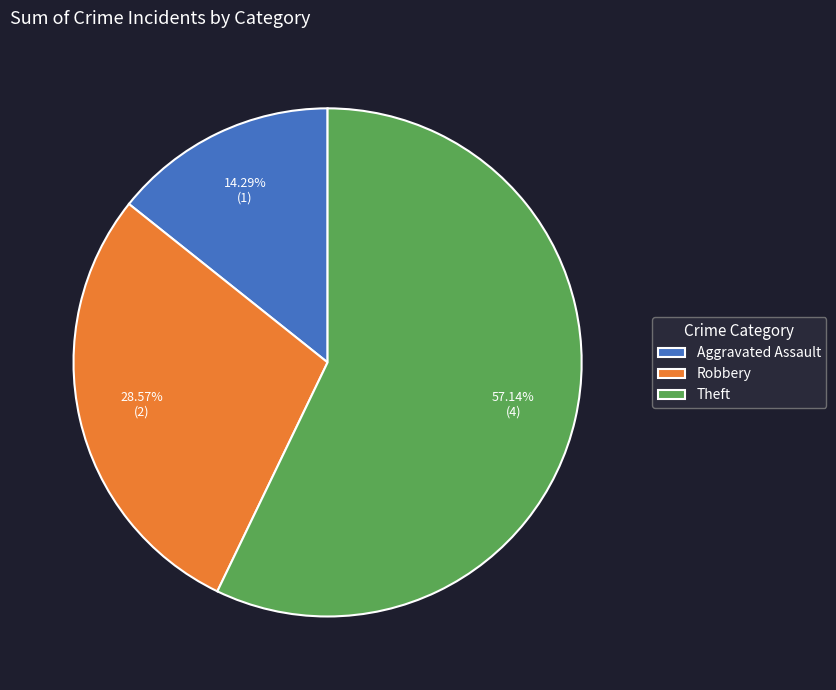

To the nearest percent, what is the difference between the largest and smallest slice percentages?

43%